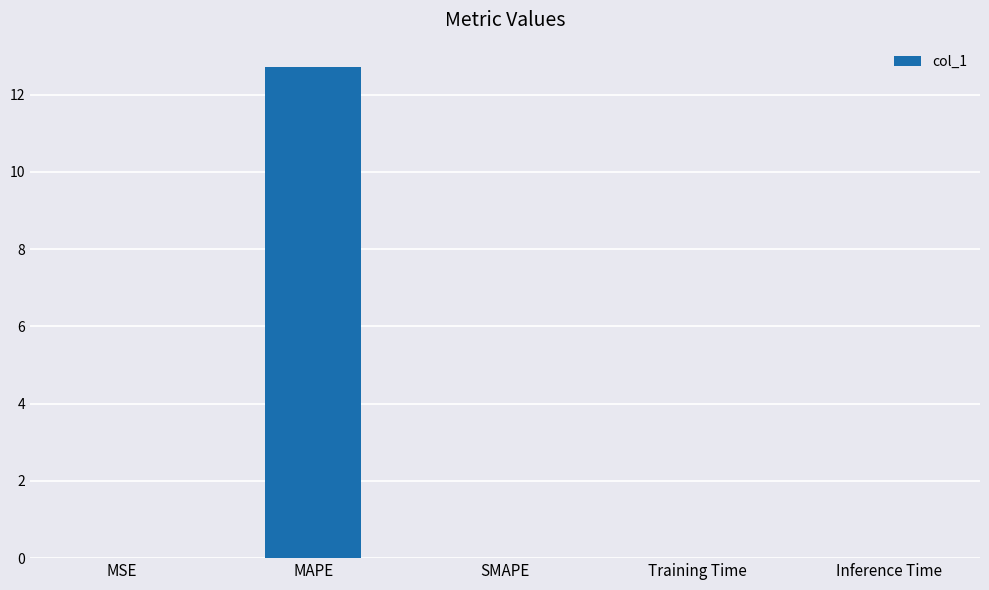

Between SMAPE and MAPE, which is larger?

MAPE